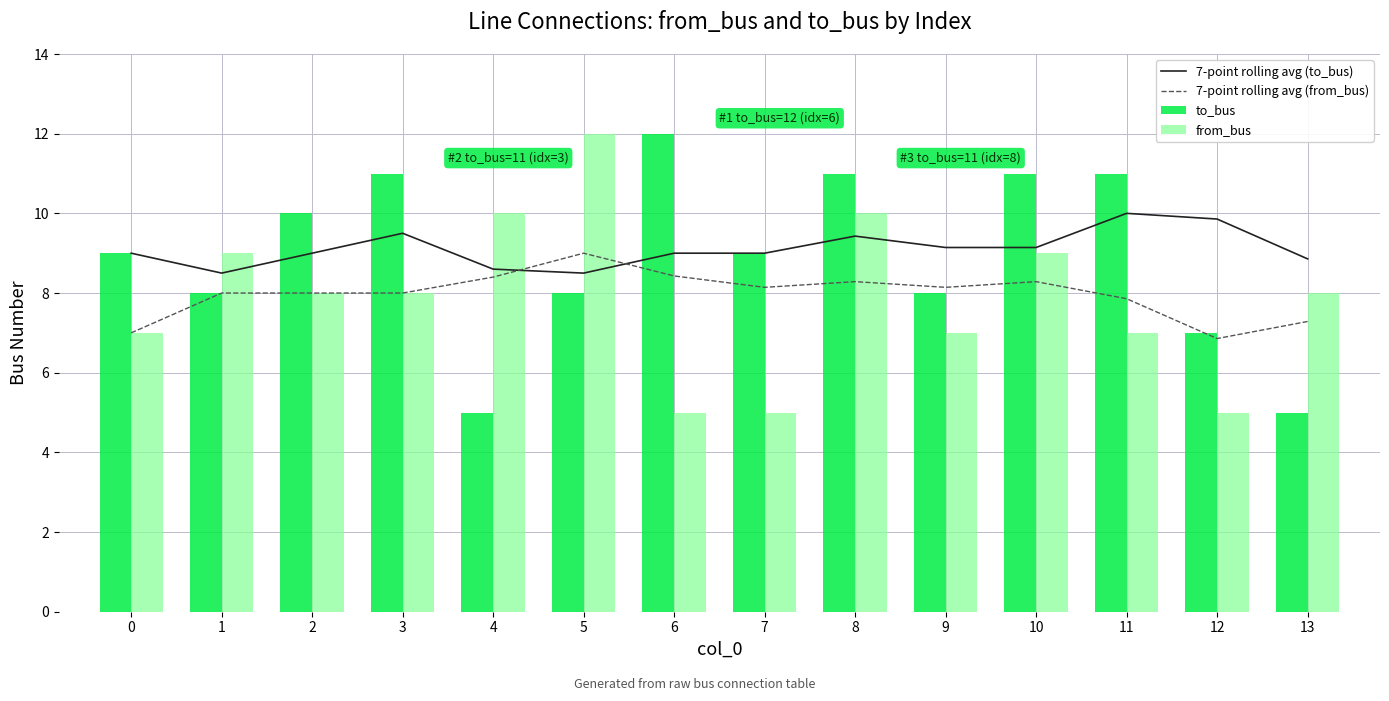

The 7-point rolling avg (from_bus) series shows 8.4 at 4. True or false?

True